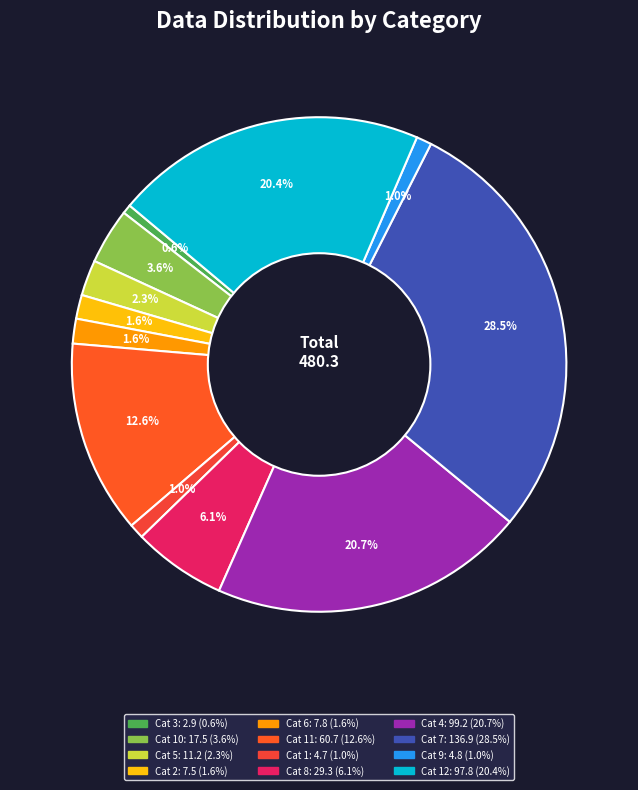

How many slices are in this pie chart?

12